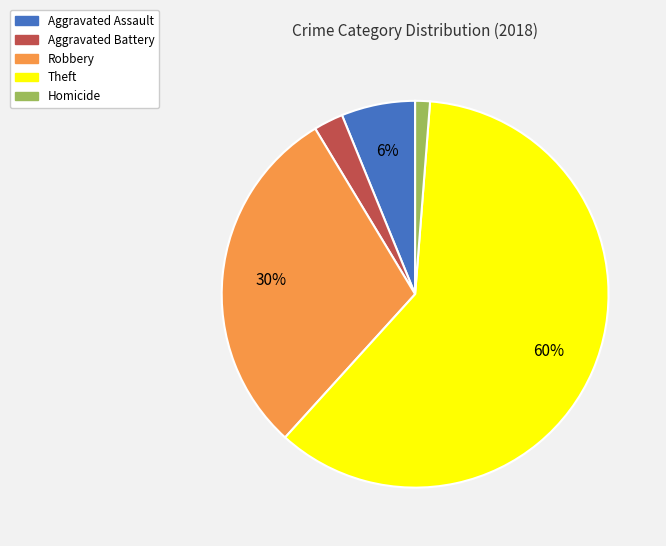

What percentage is the Aggravated Assault slice, to the nearest percent?

6%